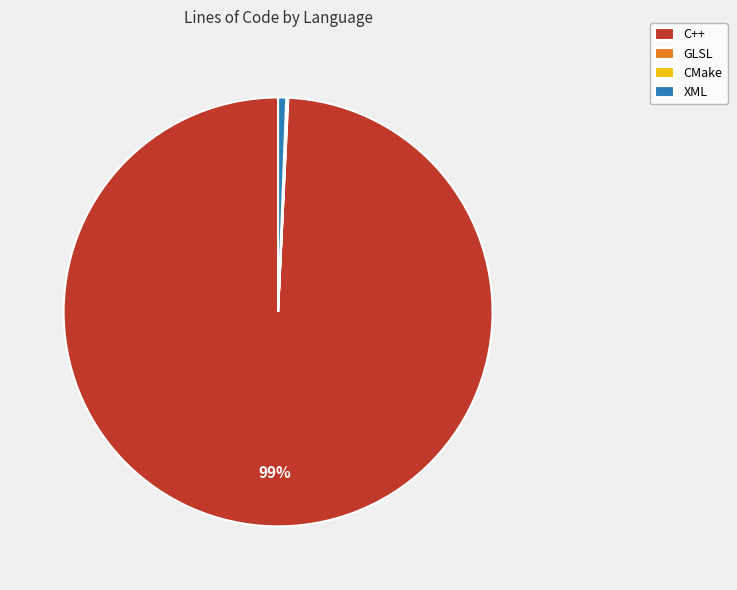

What percentage is the C++ slice, to the nearest percent?

99%